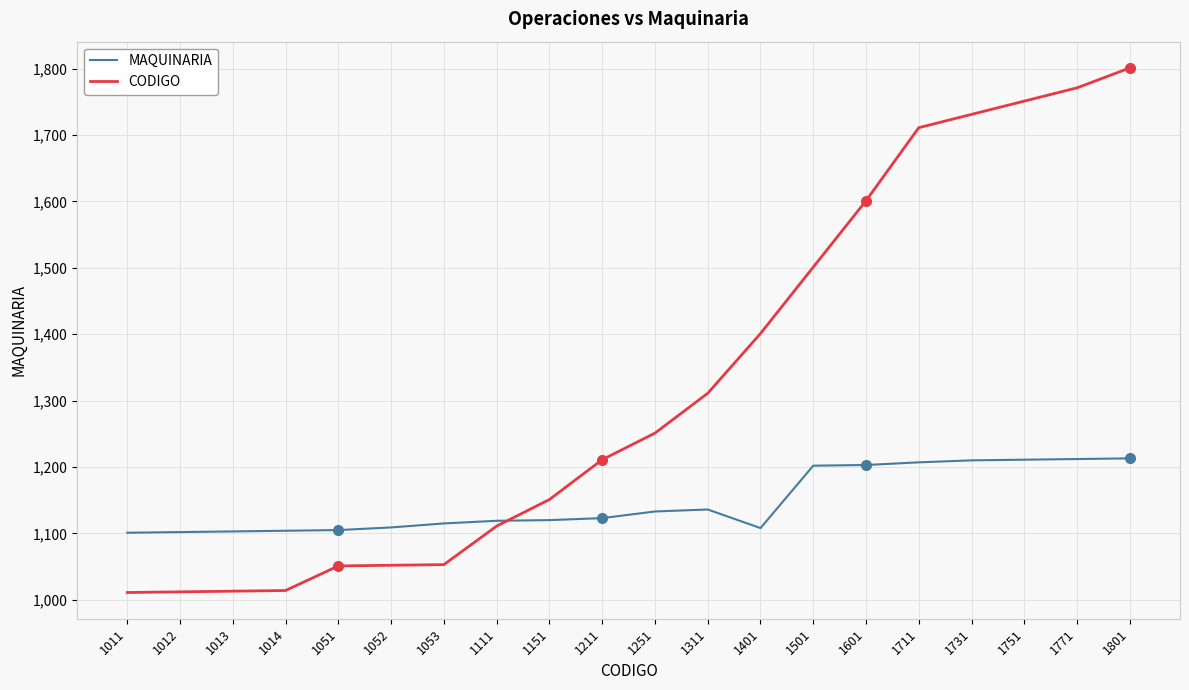

List the series in order of their overall mean, highest first.

CODIGO, MAQUINARIA